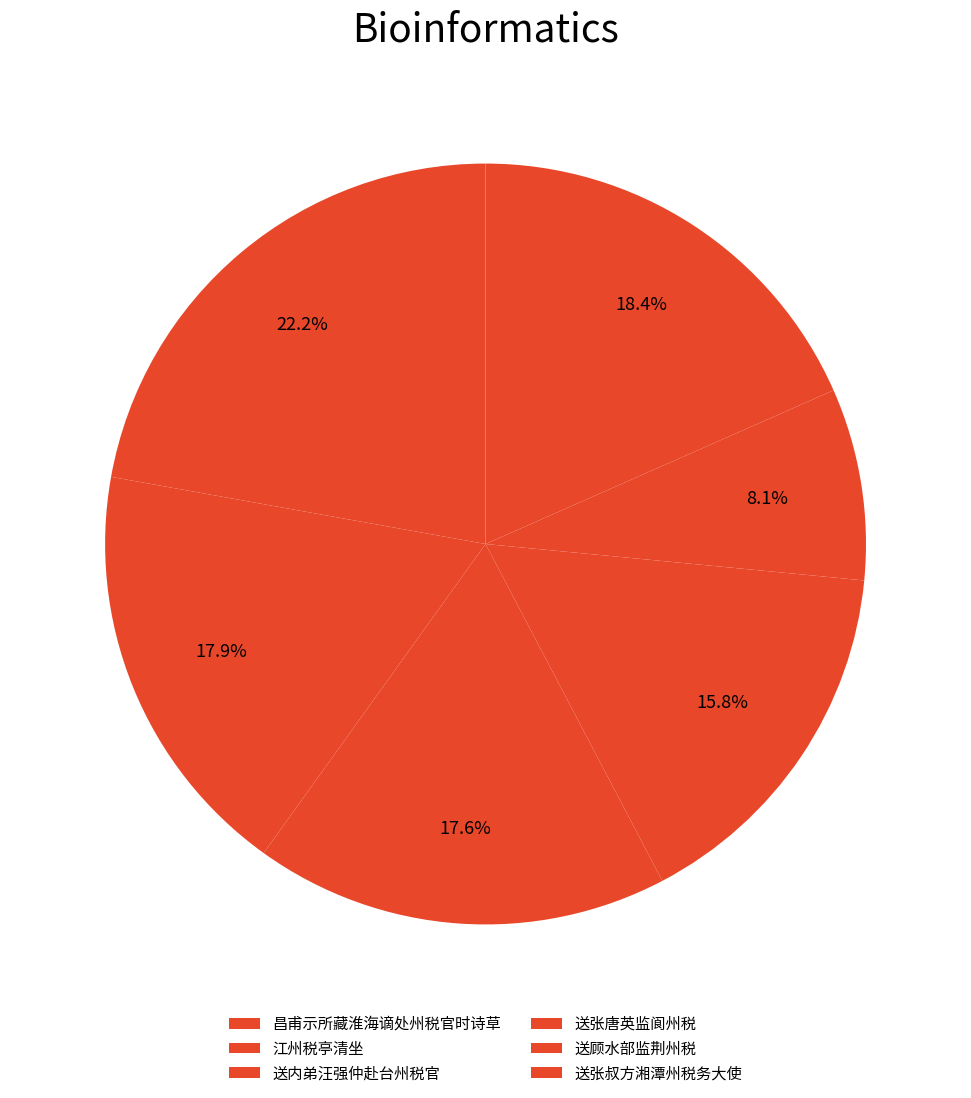

What is the ratio of the value at 送顾水部监荆州税 to the value at 江州税亭清坐?

3.0